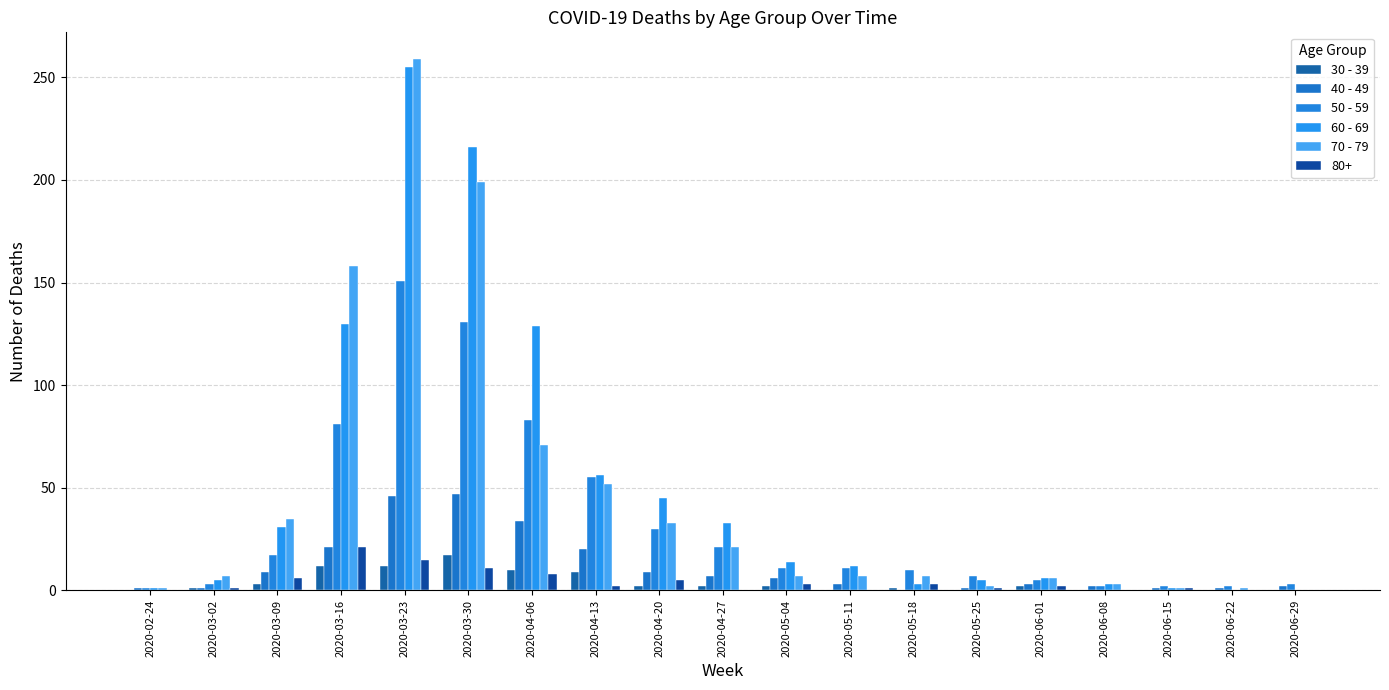

What is the label of the 5th bar from the right?

2020-06-01